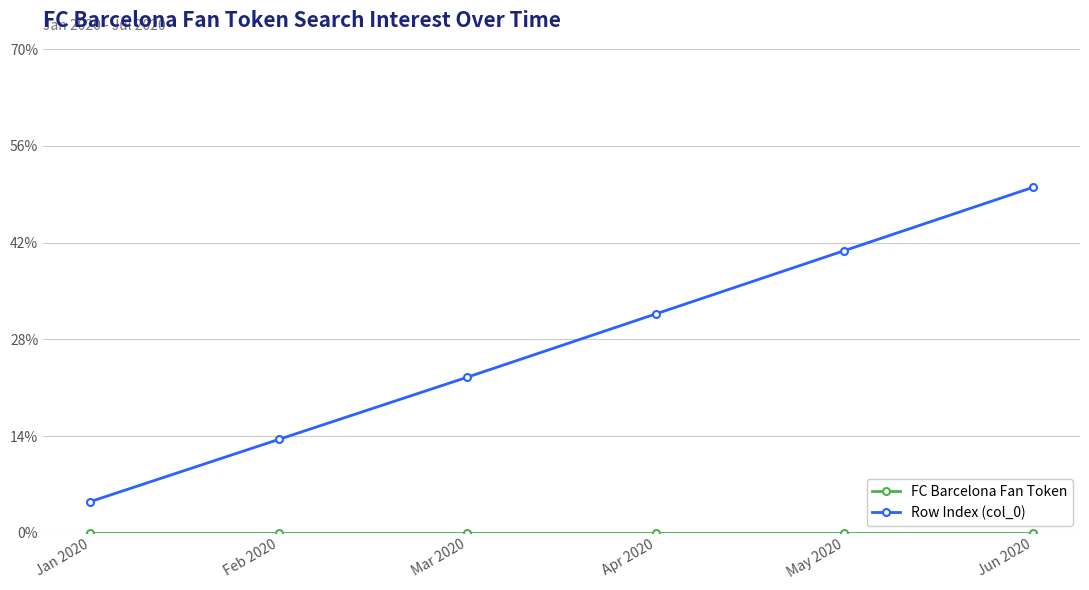

What is the sum of all Row Index (col_0) values?

163.1